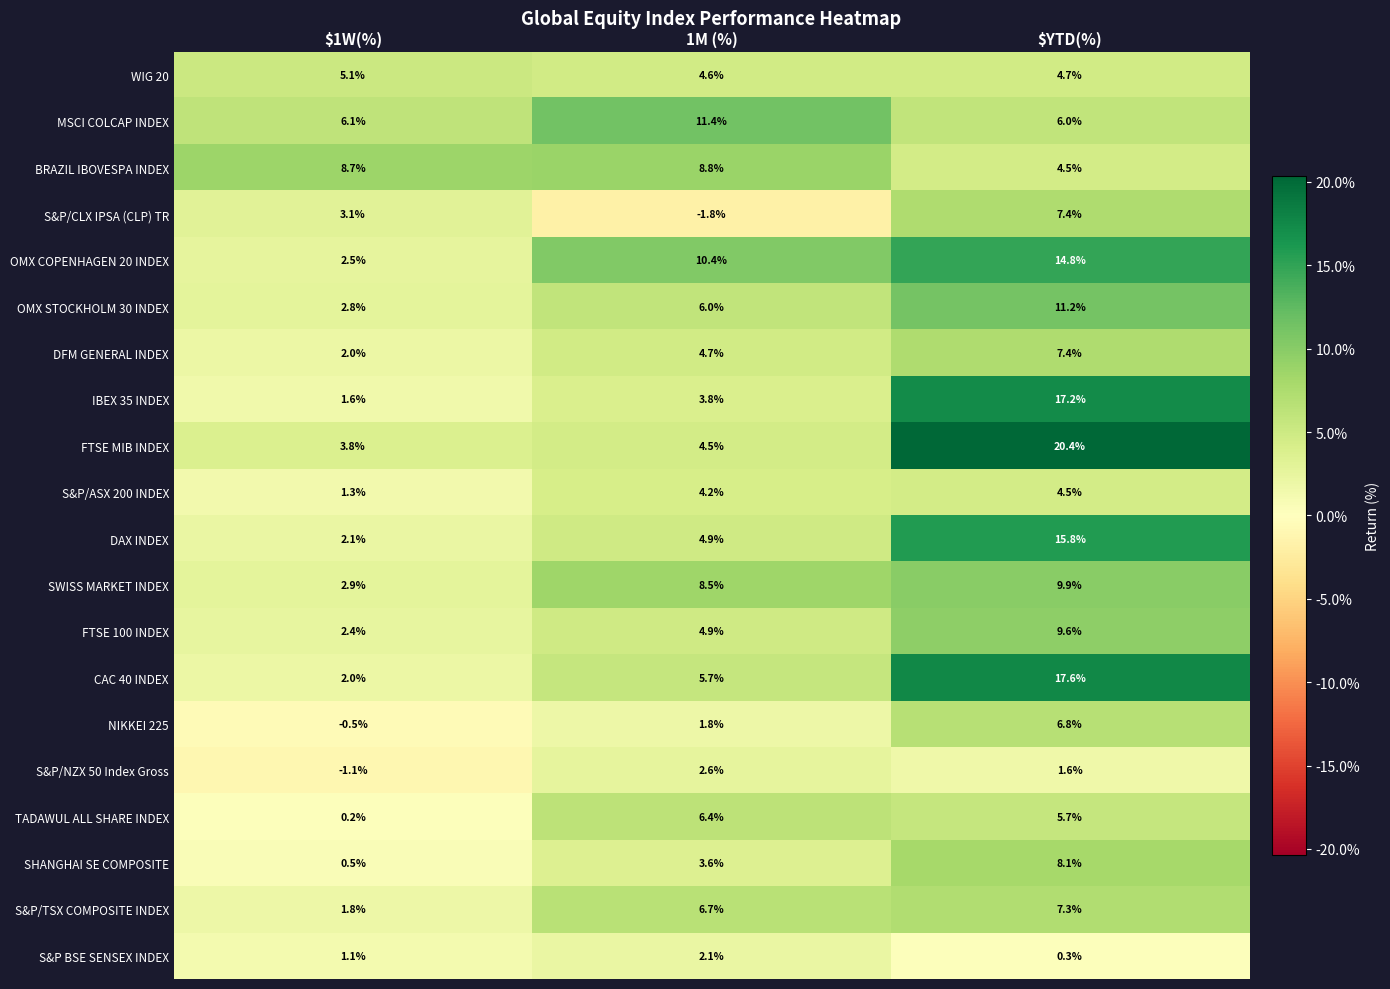

At which label does S&P/CLX IPSA (CLP) TR reach its peak?

$YTD(%)